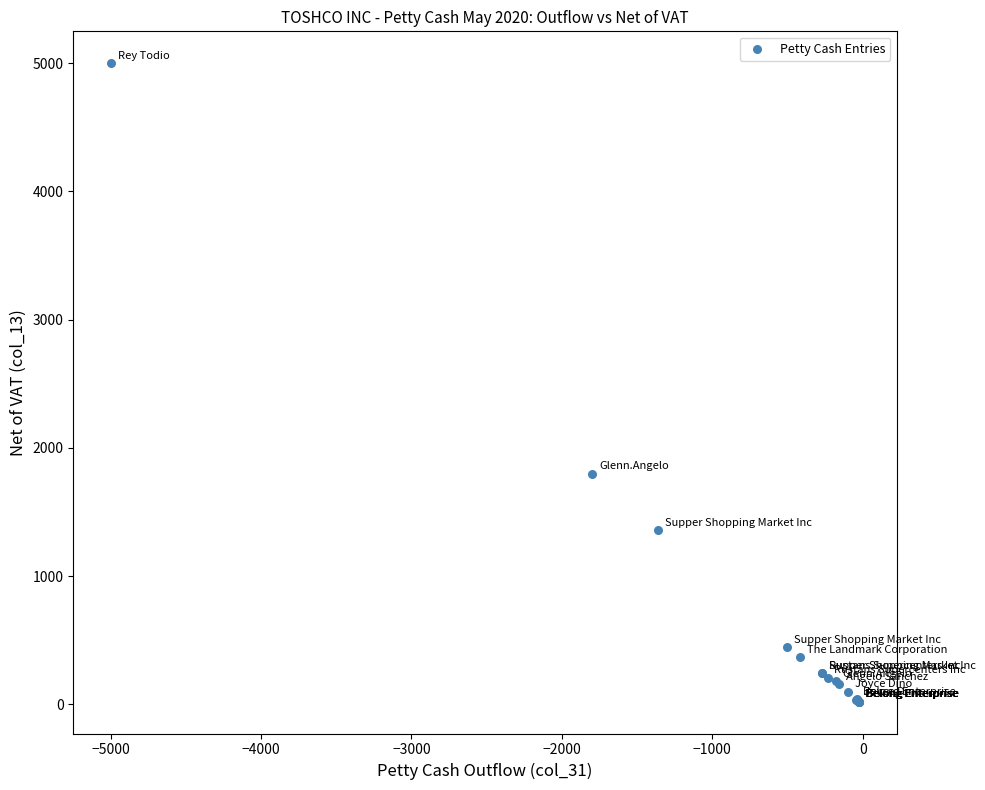

What Y value in the scatter plot is closest to 2510?

1800.0